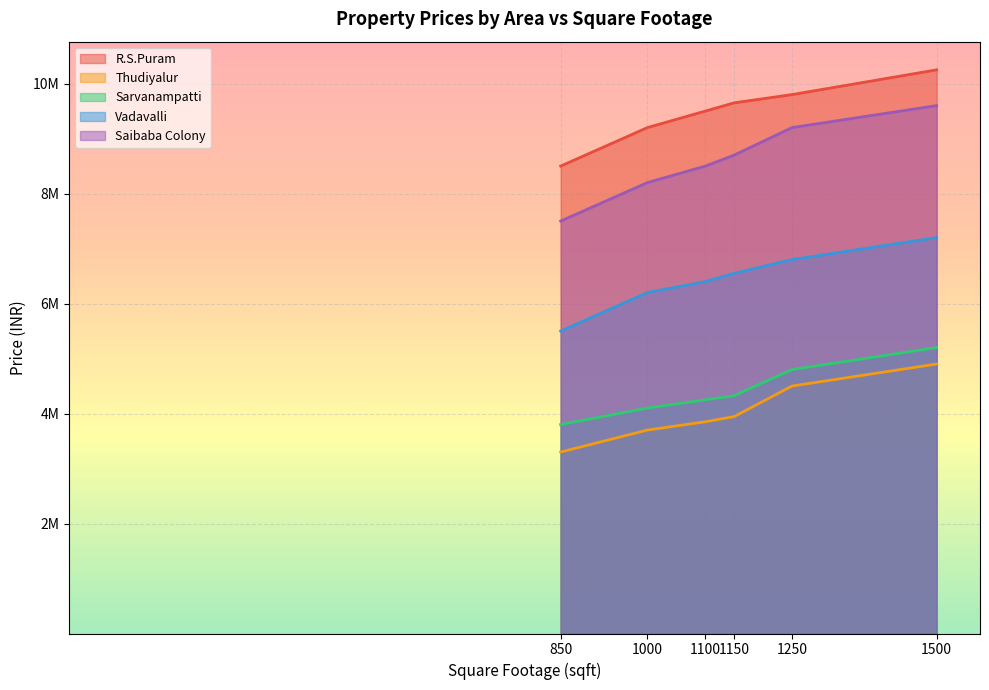

What is the value of the Saibaba Colony point at the 4th from the left?

8700000